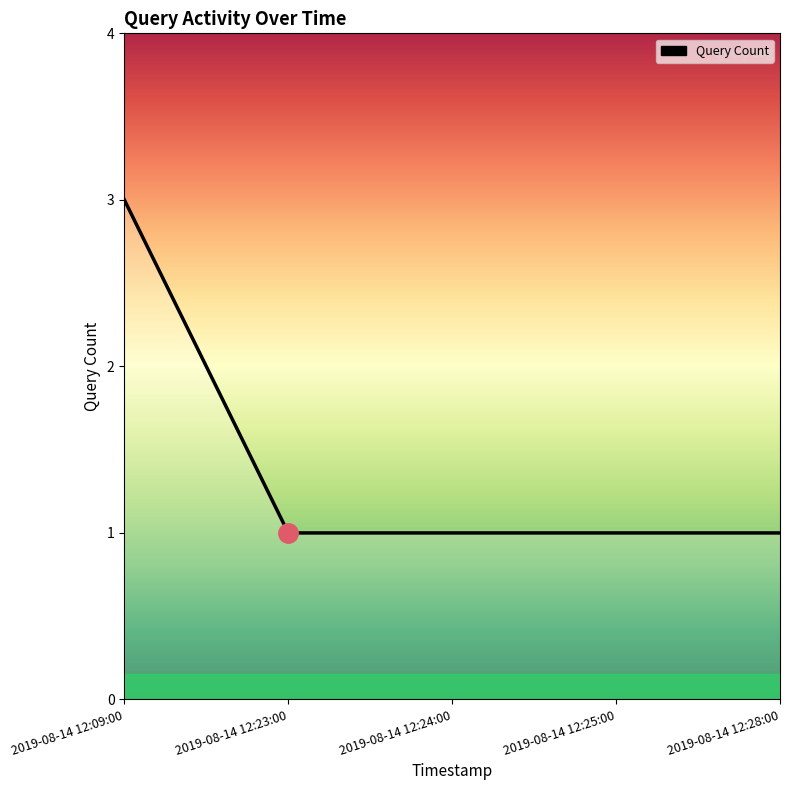

What is the ratio of the value at 2019-08-14 12:23:00 to the value at 2019-08-14 12:09:00?

0.3